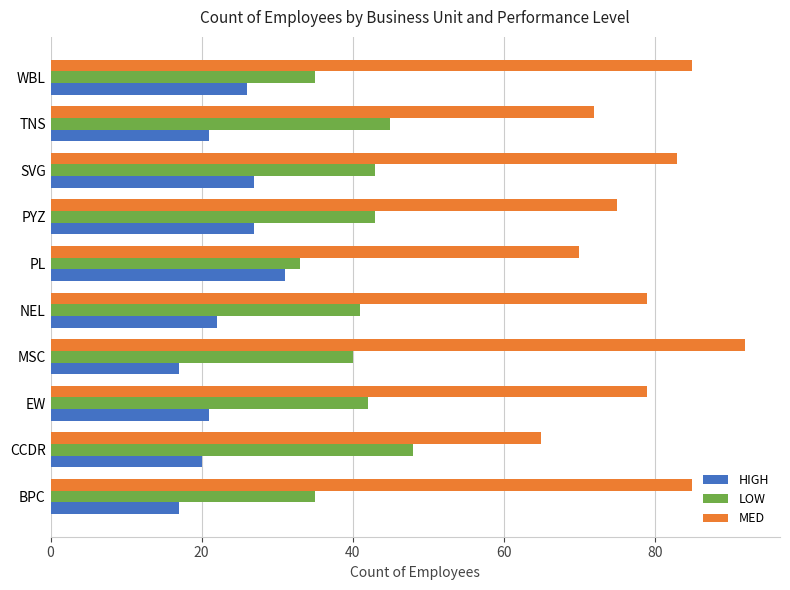

Is it true that LOW equals 70 at CCDR?

False